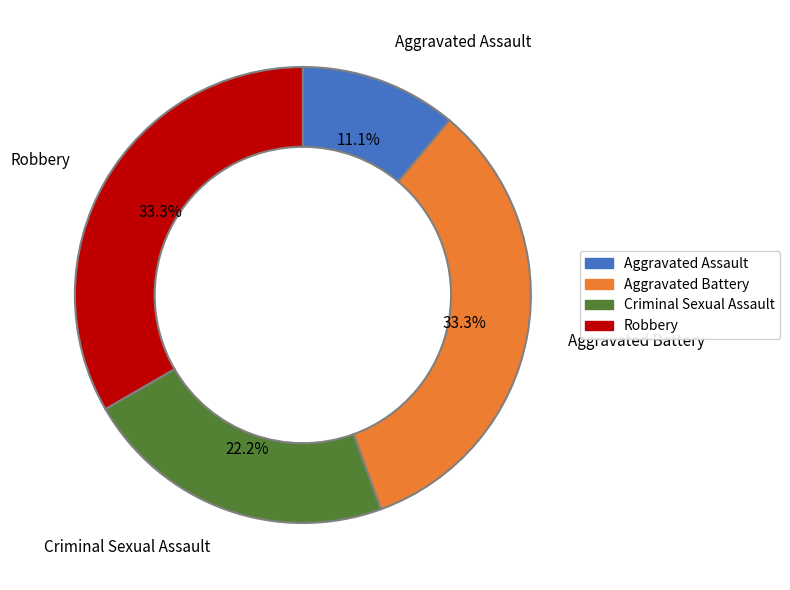

To the nearest percent, what percentage of the pie is Robbery?

33%